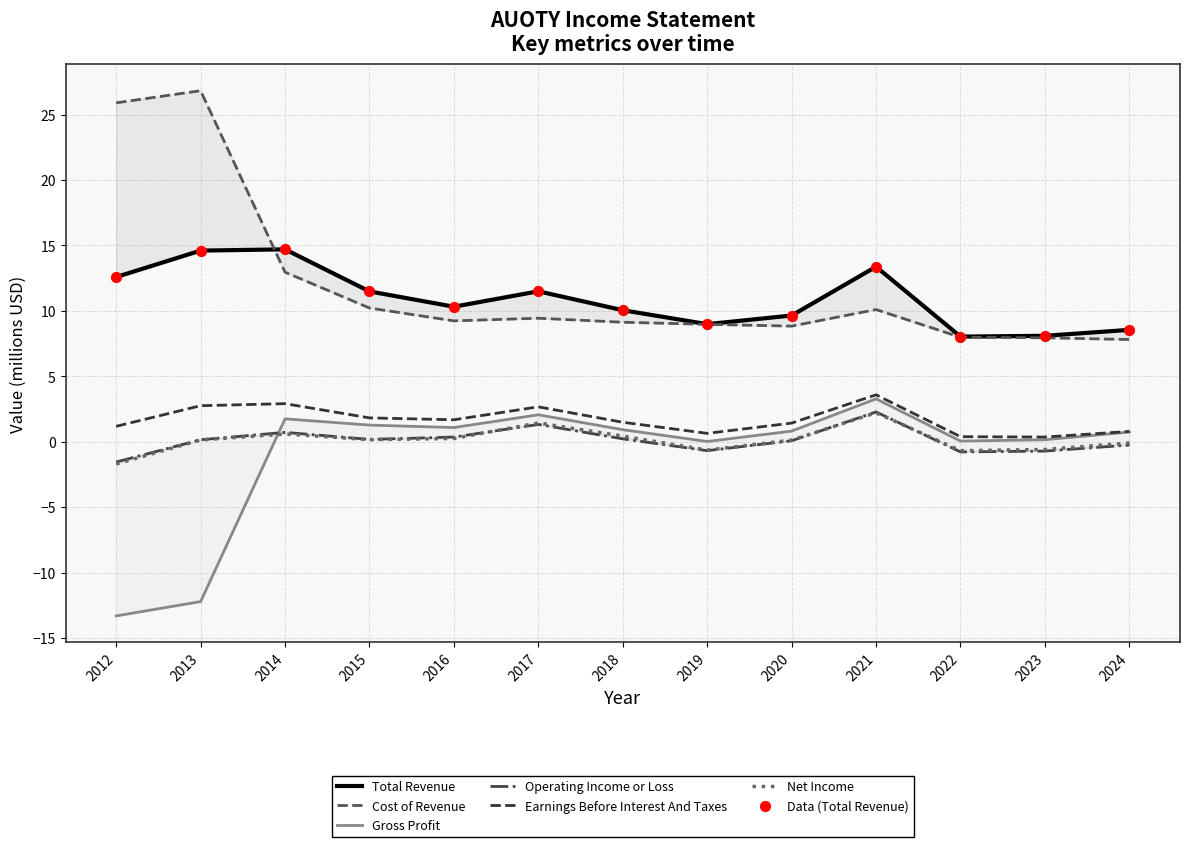

Which series has the widest spread of Y values?

Cost of Revenue